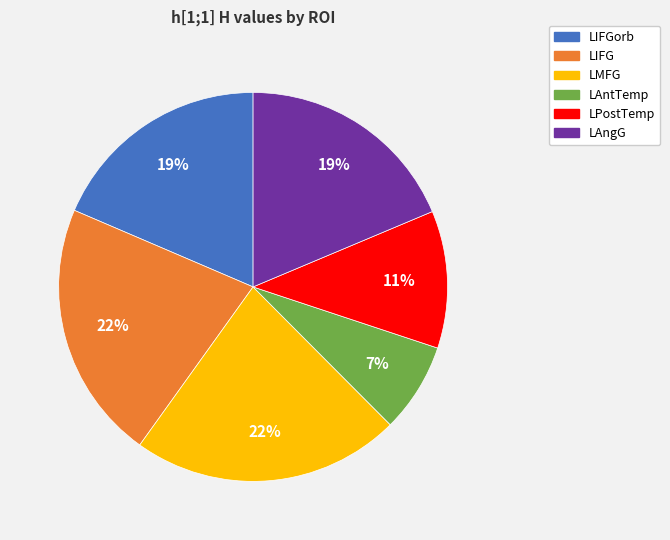

How many segments does this pie chart have?

6